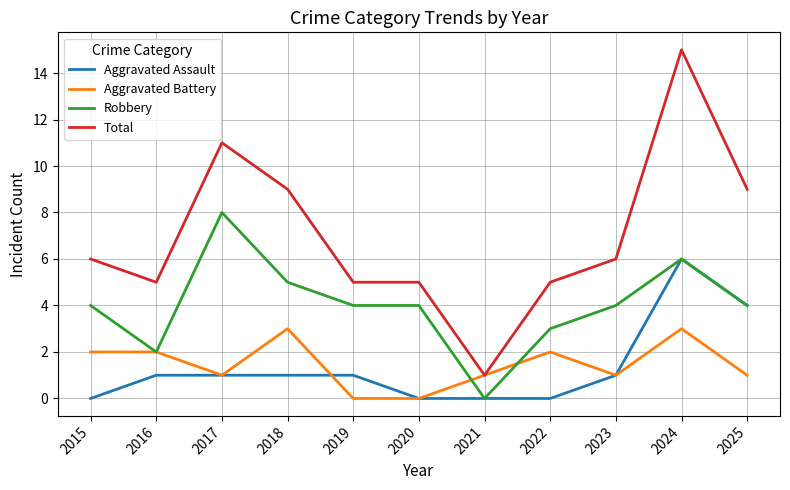

What is the greatest value displayed?

15